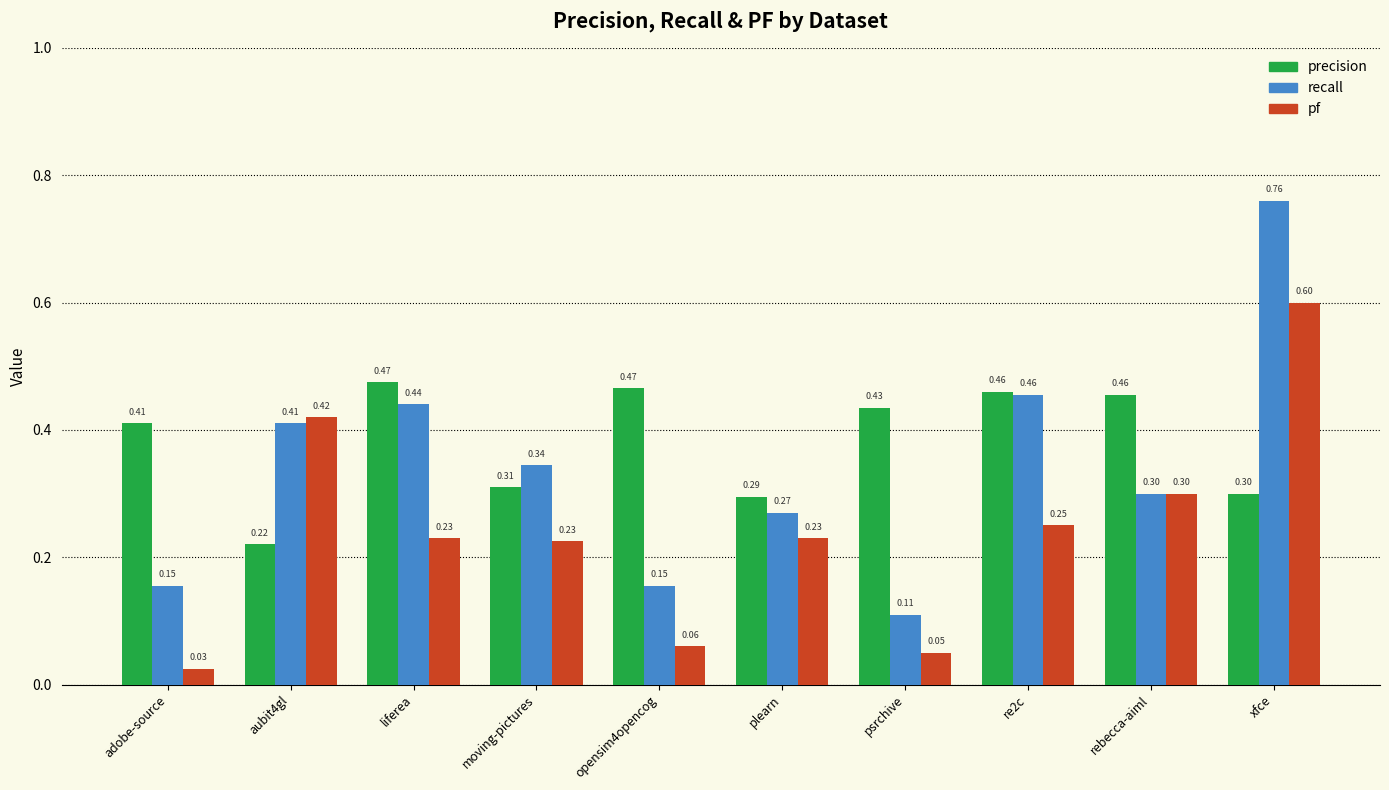

What is the difference between the maximum and minimum values in the pf series?

0.6